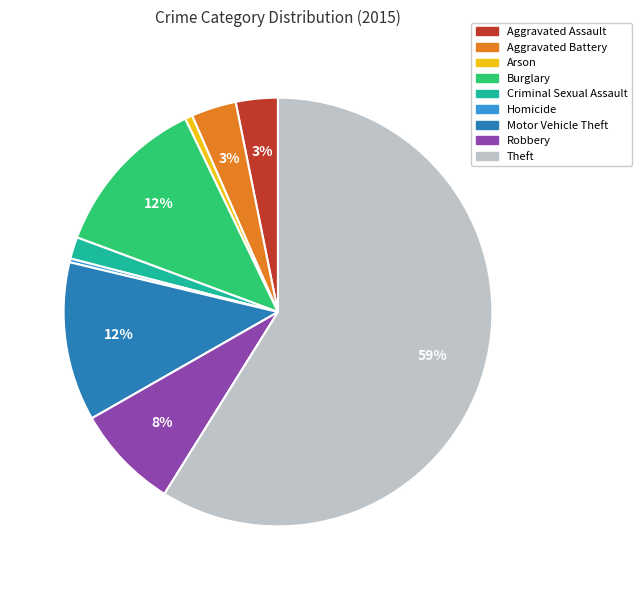

Do Theft and Homicide together represent more than half of the pie?

Yes